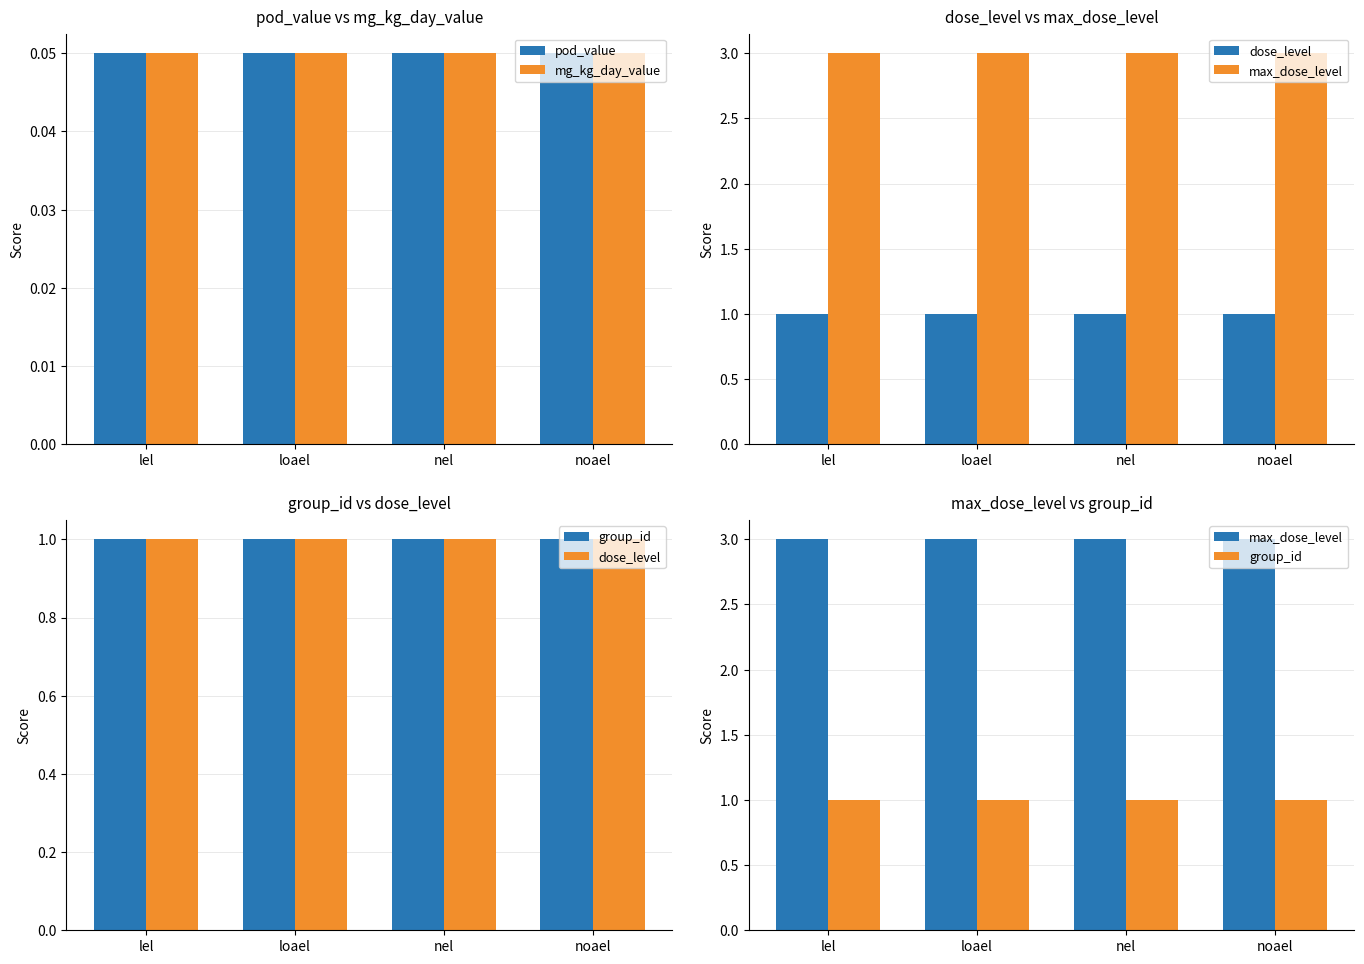

Where is max_dose_level nearest to the value 3?

lel